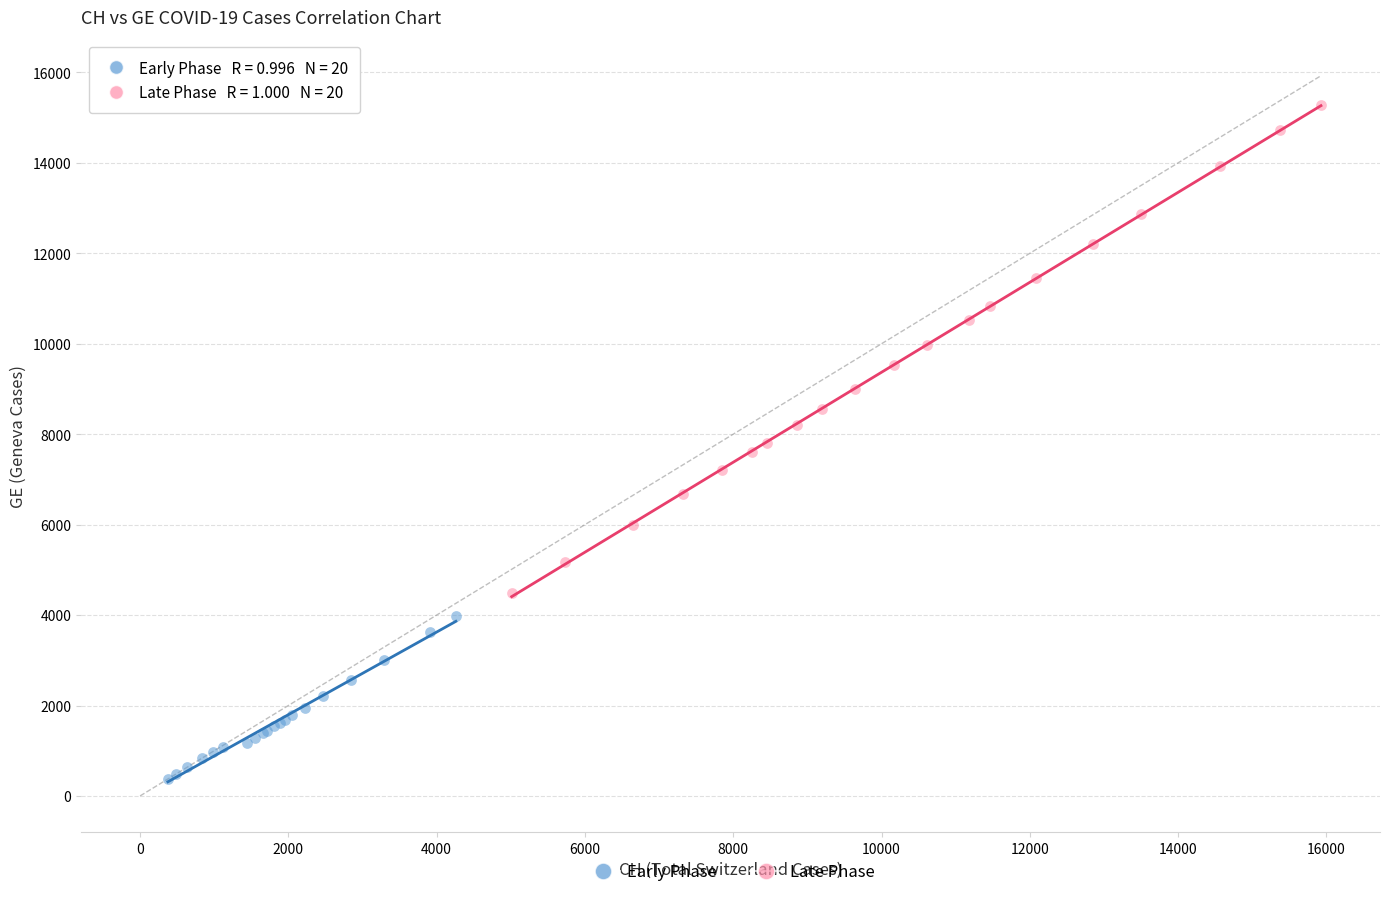

Which series contains the lowest Y value?

Early Phase